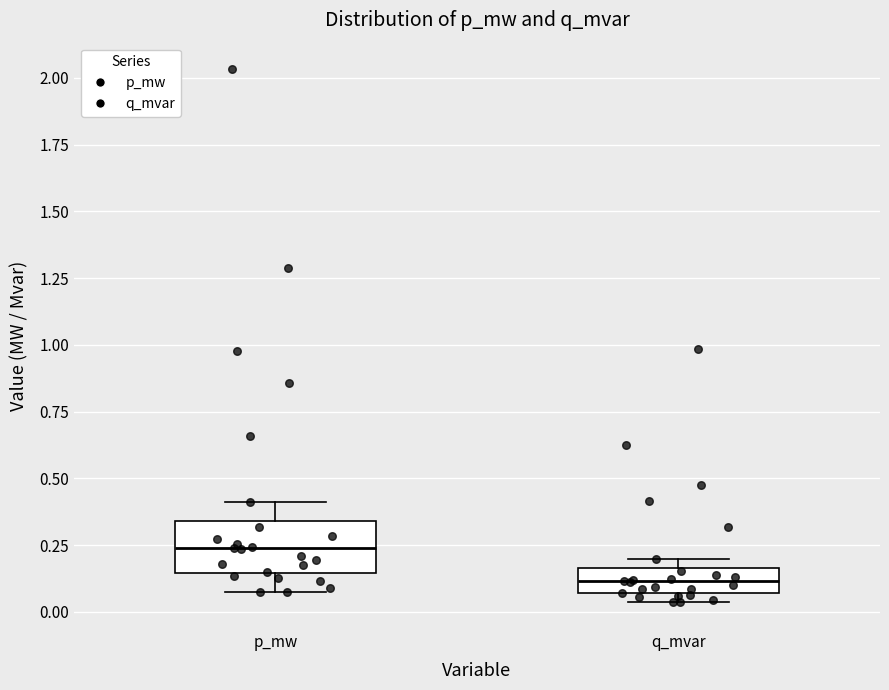

Reading left to right, read every box against the y-axis: the position of its median line, the range the box covers, and the ends of its whiskers. The values are not printed on the chart, so give them approximately, as read against the axis.

p_mw: median 0.25, box 0.15 to 0.35, whiskers 0.05 to 0.40
q_mvar: median 0.10, box 0.05 to 0.15, whiskers 0.05 (just below the box's lower edge) to 0.20